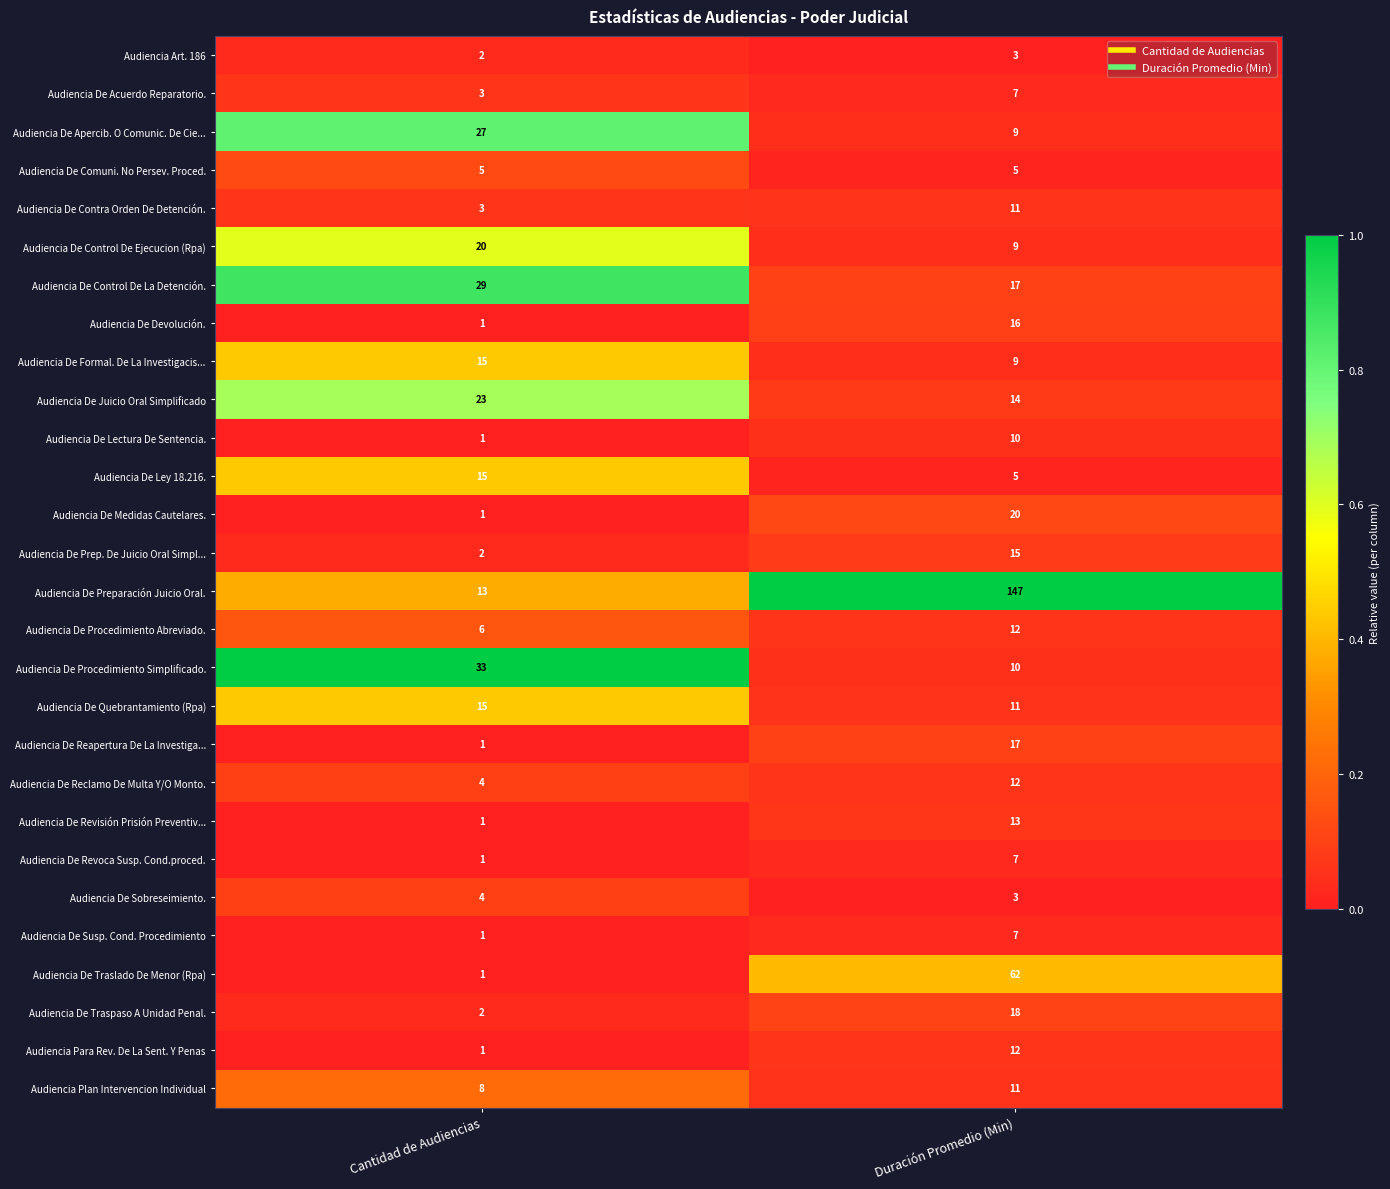

True or false: Audiencia De Ley 18.216. has a value of 15 at Cantidad de Audiencias.

True